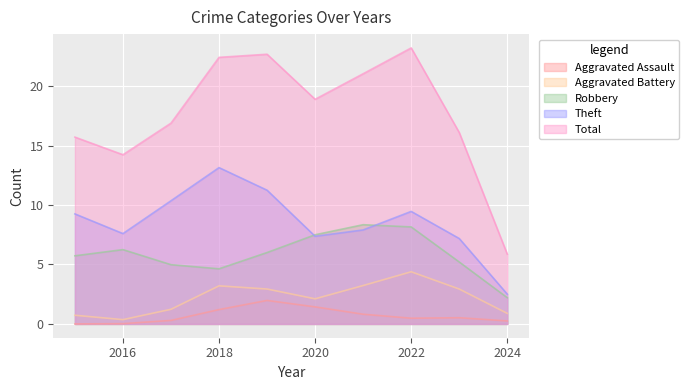

Which series changed the most between 2016 and 2020?

Total